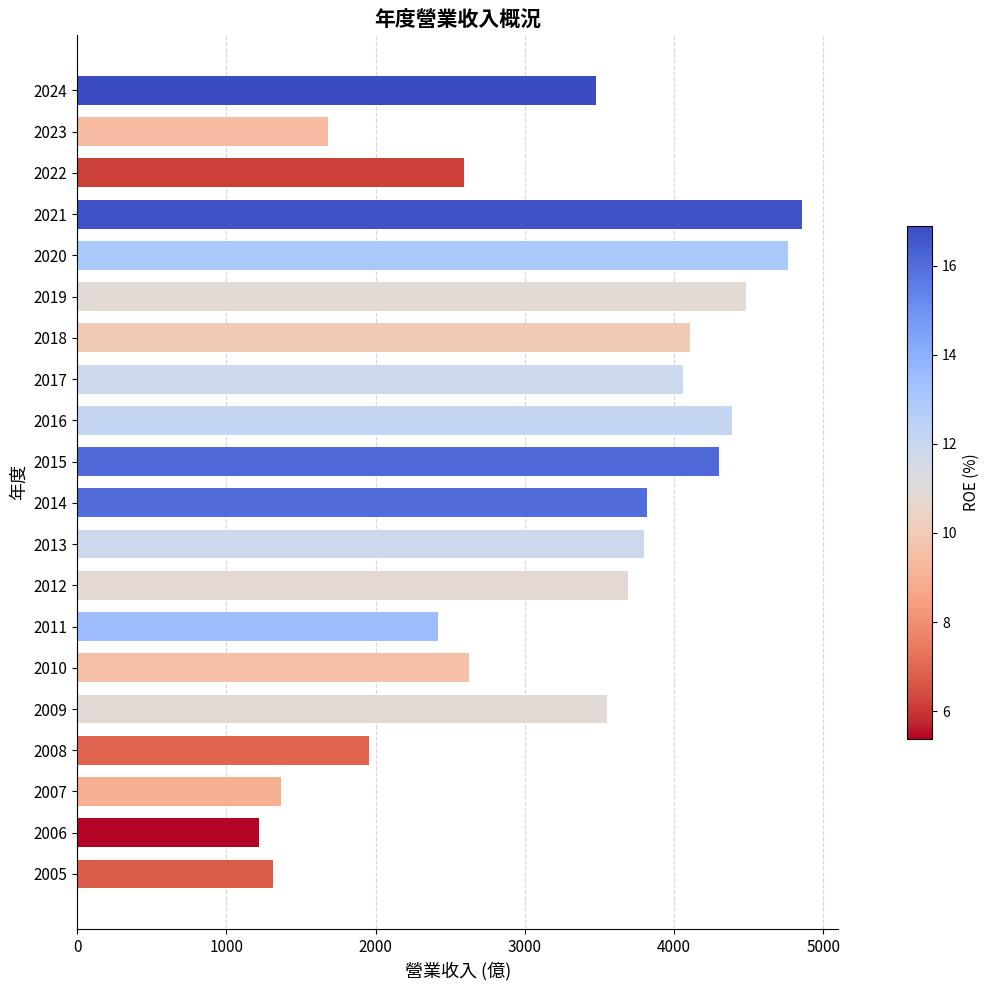

Does the chart contain stacked bars?

No